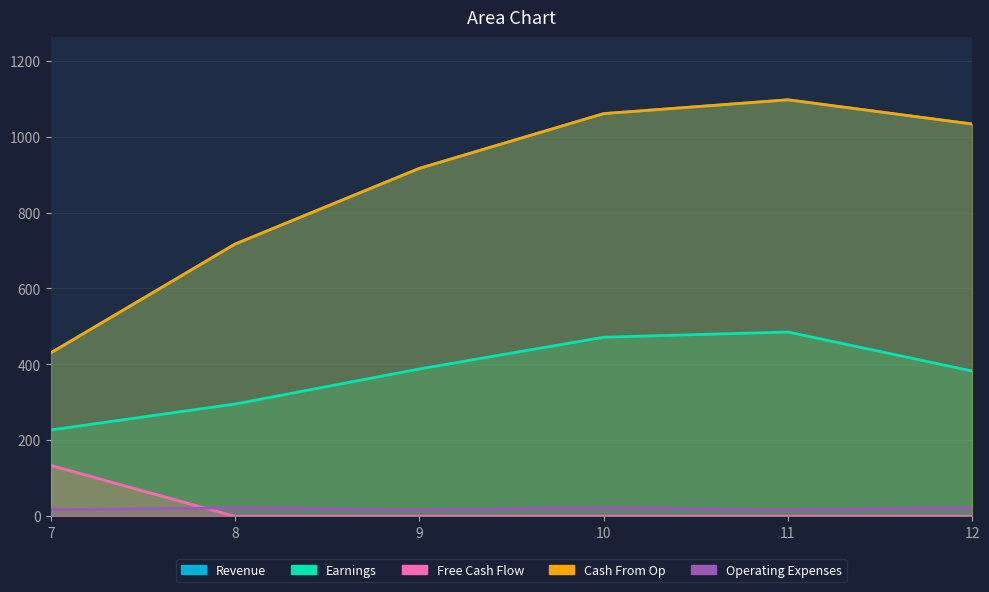

At 12, list the series in order from largest to smallest.

Revenue, Cash From Op, Earnings, Operating Expenses, Free Cash Flow